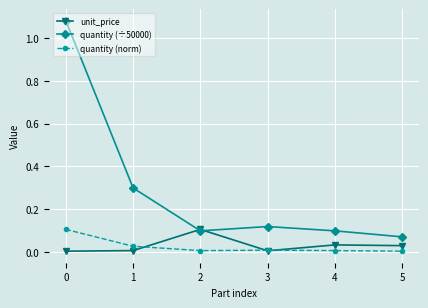

Which series has the largest total across all categories?

quantity (÷50000)